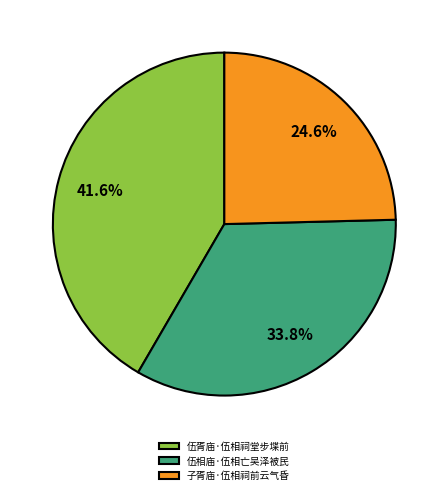

What is the total percentage of 伍胥庙·伍相祠堂步堞前 and 子胥庙·伍相祠前云气昏?

66.2%